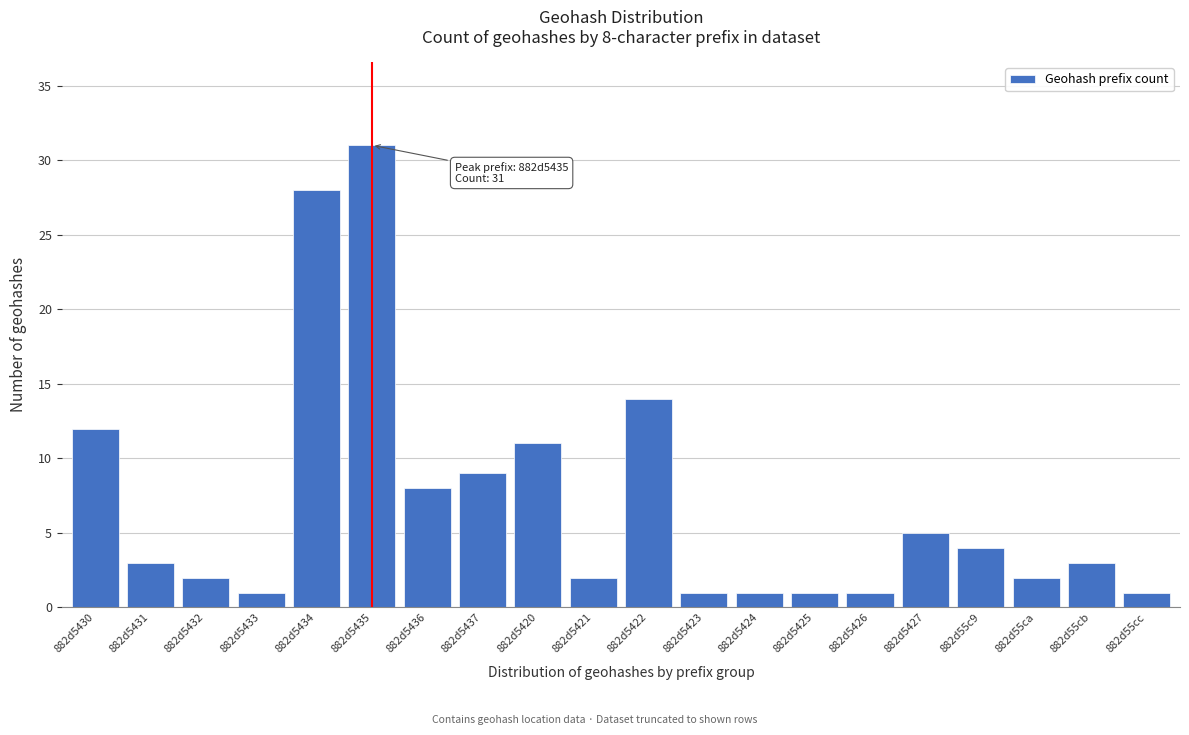

Reading right to left, transcribe all the data shown in this chart.

1	3	2	4	5	1	1	1	1	14	2	11	9	8	31	28	1	2	3	12